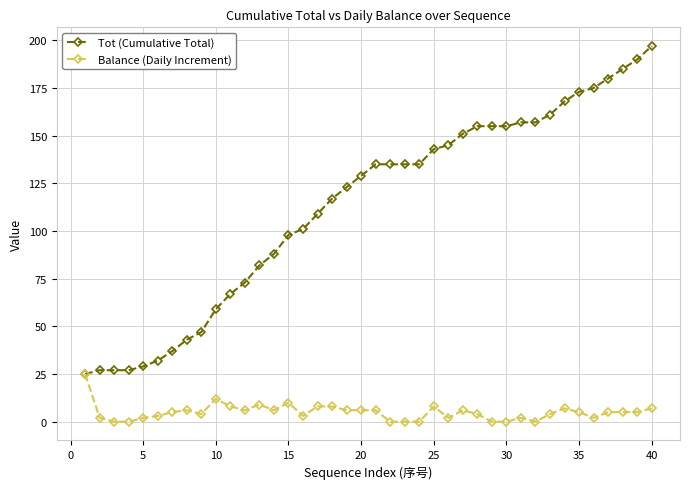

What is the maximum value for Tot (Cumulative Total)?

197